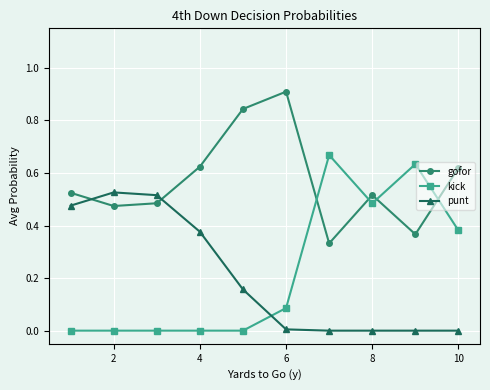

How many interior local peaks does the gofor series have?

2